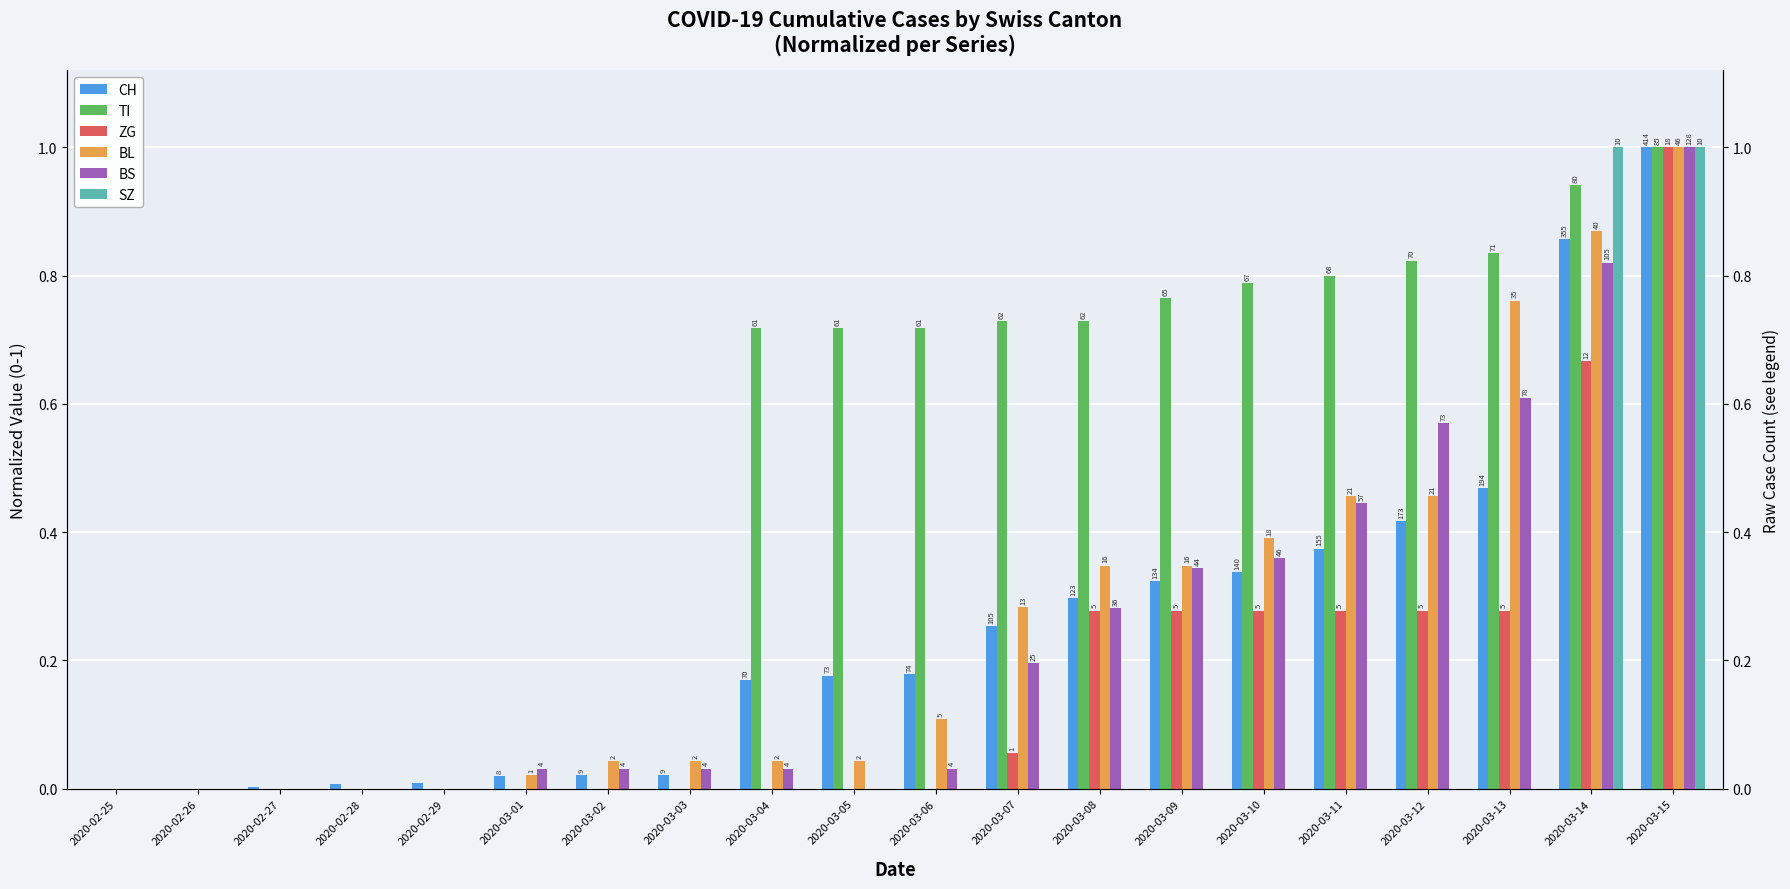

Which series has the largest total across all categories?

TI